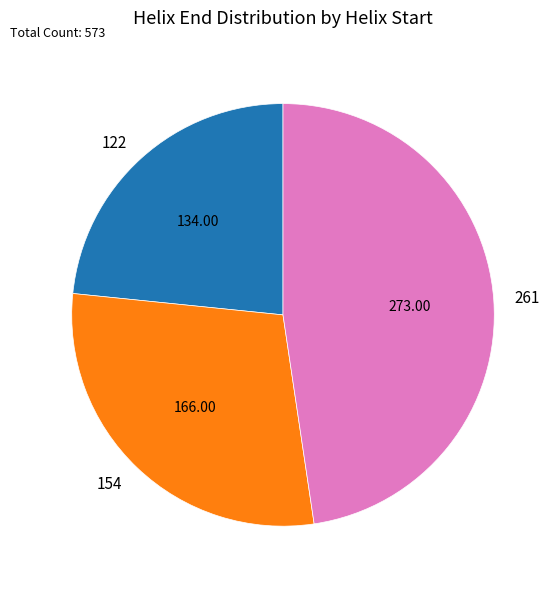

Between 261 and 154, which is larger?

261